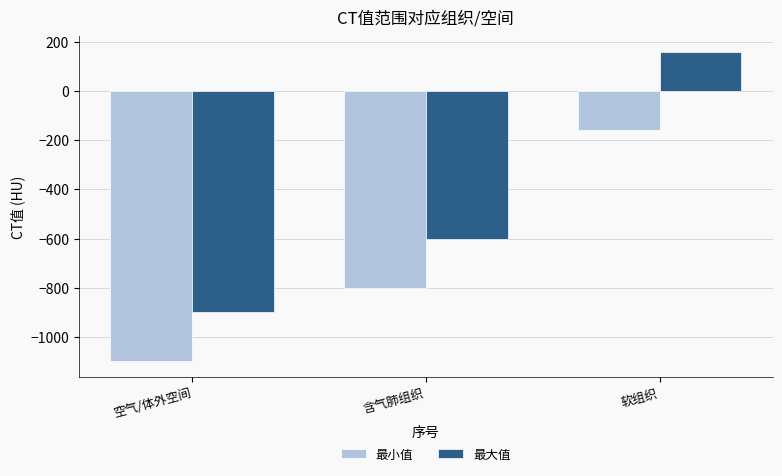

Which series changed the most between 空气/体外空间 and 软组织?

最大值